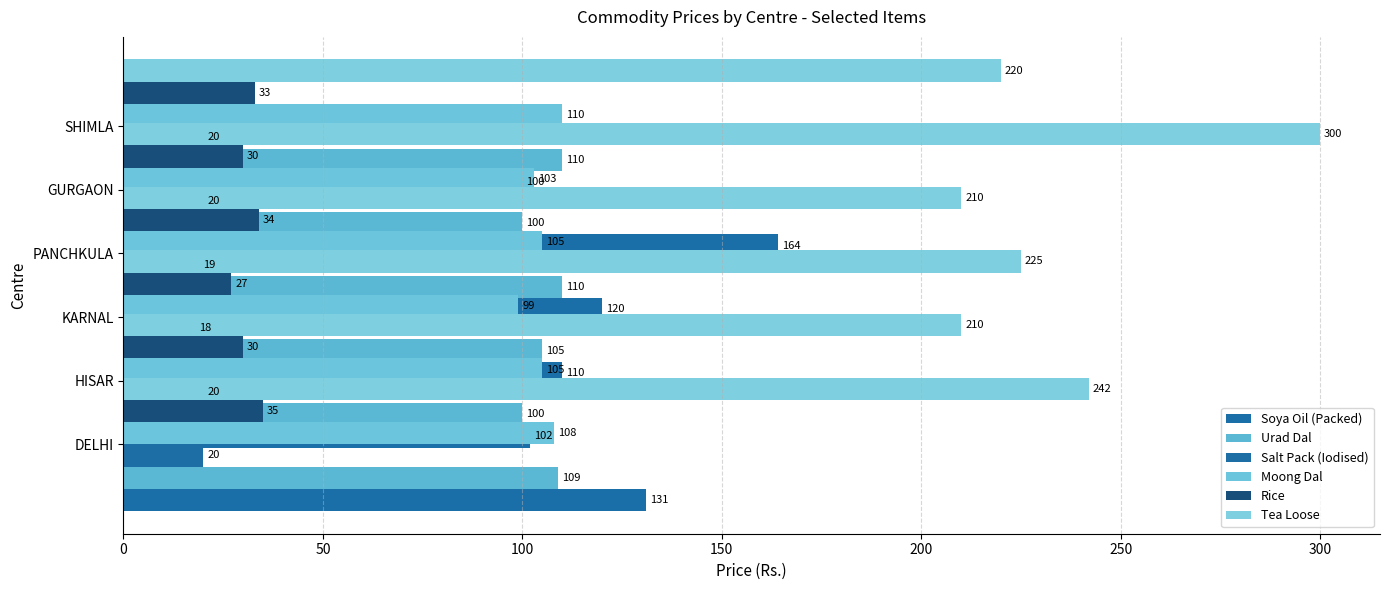

How many Rice values are between 30 and 34?

4